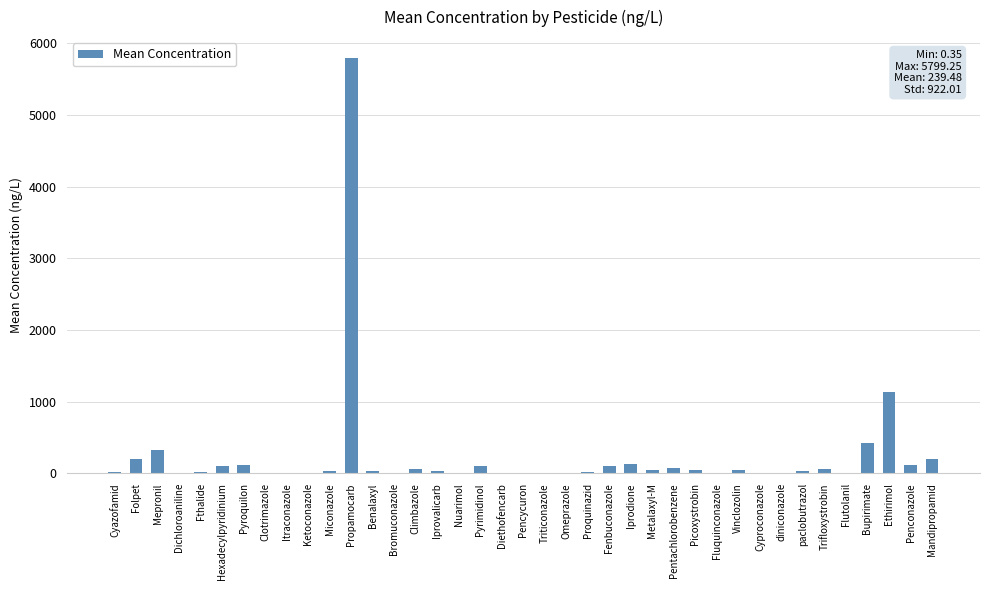

What is the average value?

239.5